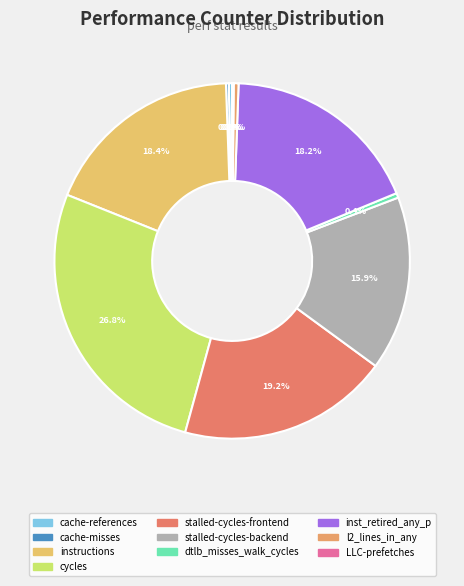

How many segments does this pie chart have?

10